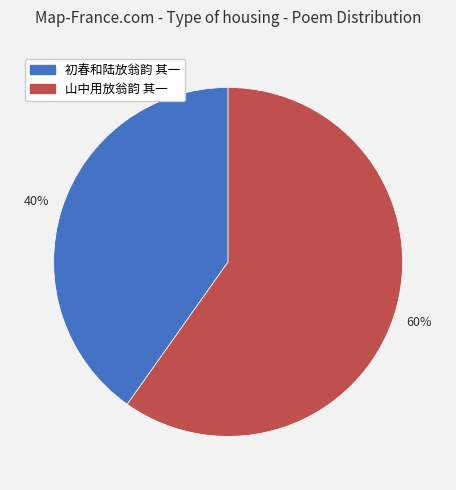

Approximately how many times larger is the value at 初春和陆放翁韵 其一 compared to 山中用放翁韵 其一?

0.7